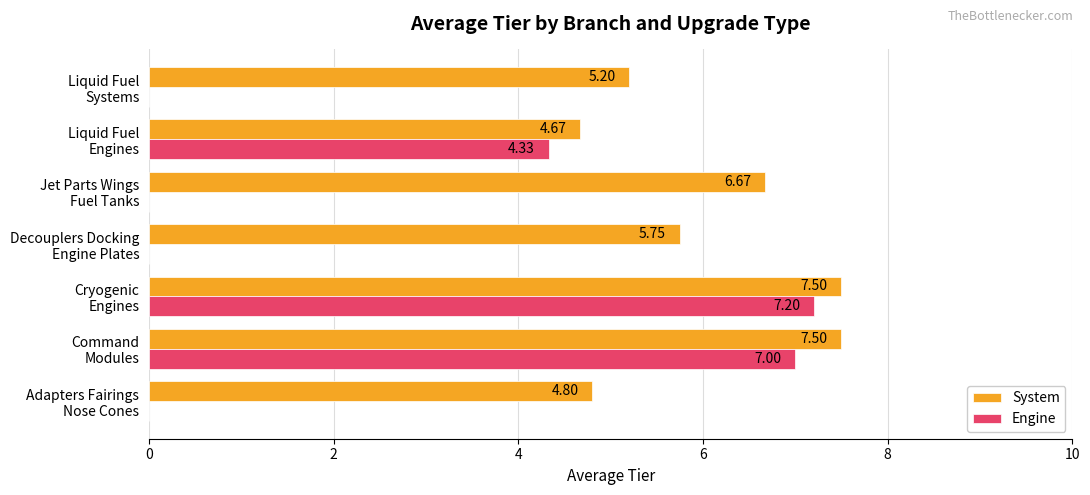

What is the sum of all System values?

42.1